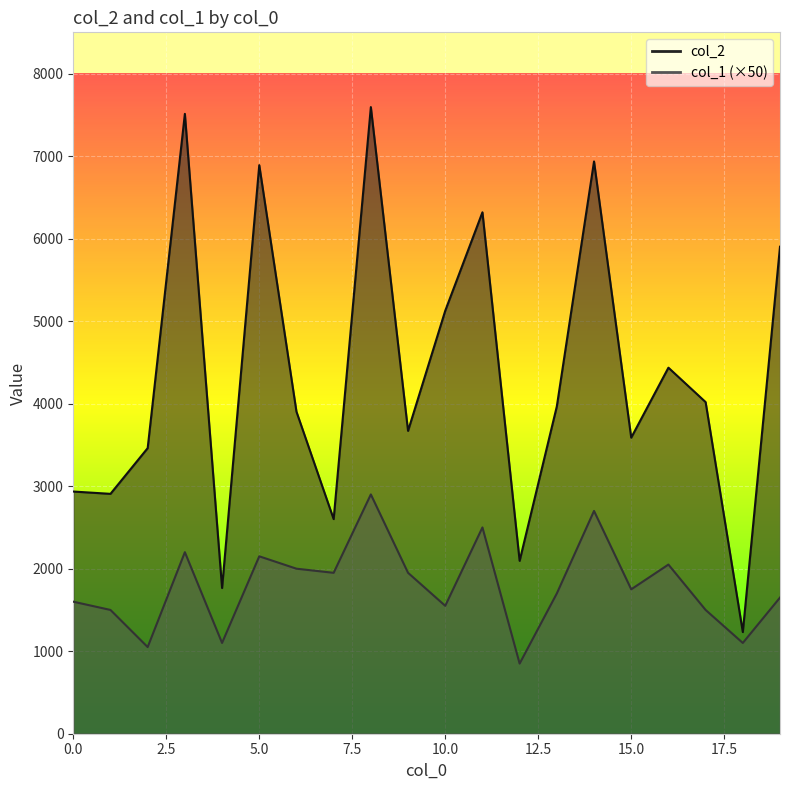

What is the smallest value displayed?

850